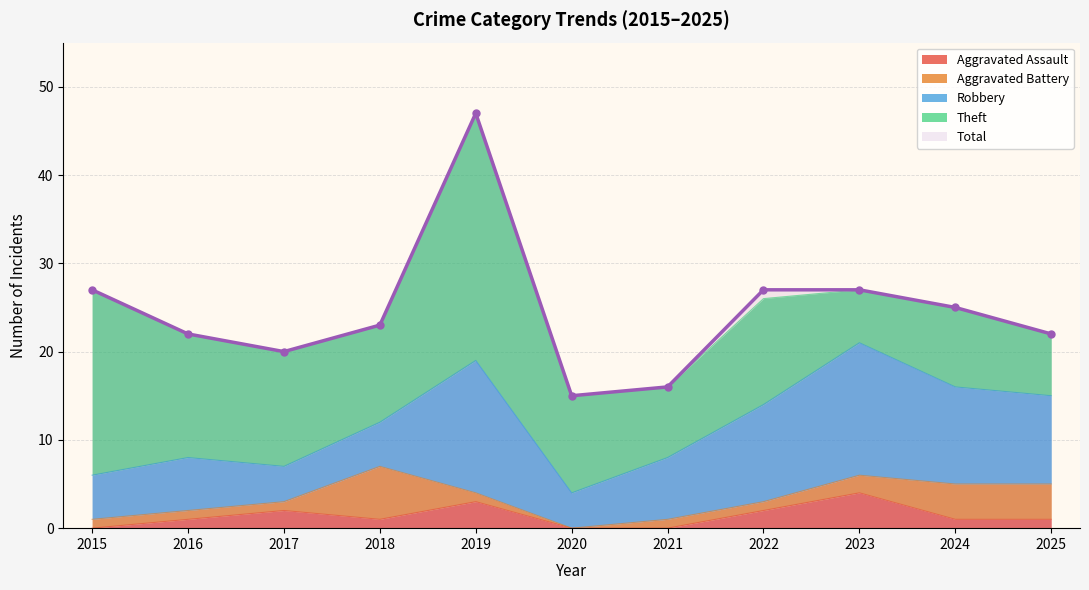

True or false: Theft and Aggravated Battery intersect in this chart.

False